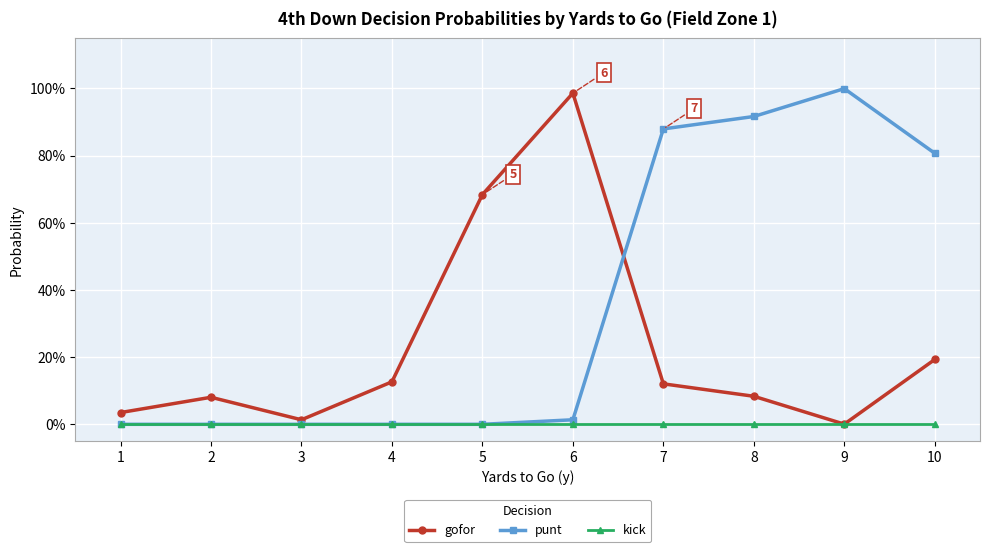

Is this an area chart (filled region under the line)?

No